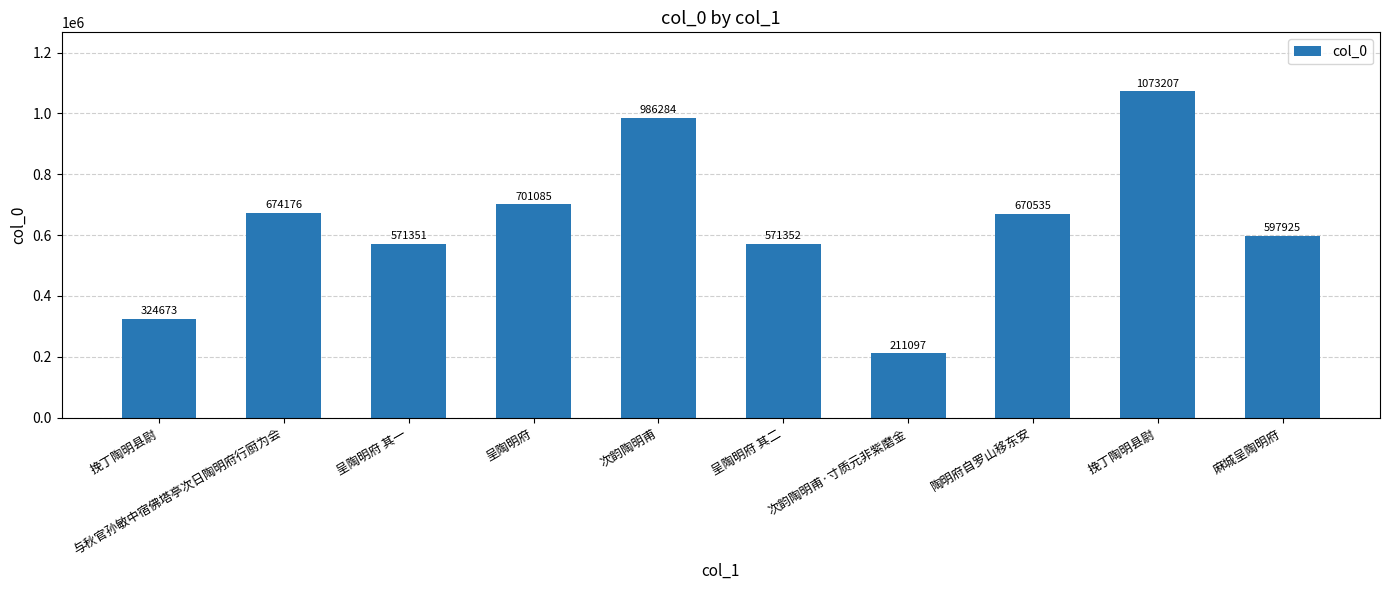

How many data points are less than 670535?

5